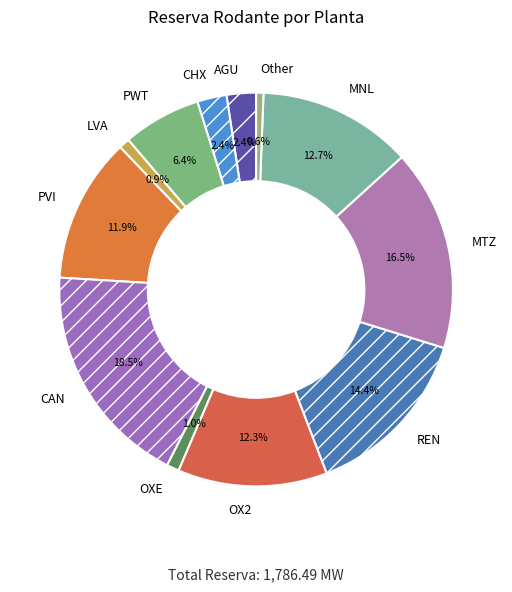

Which slice is the largest?

CAN